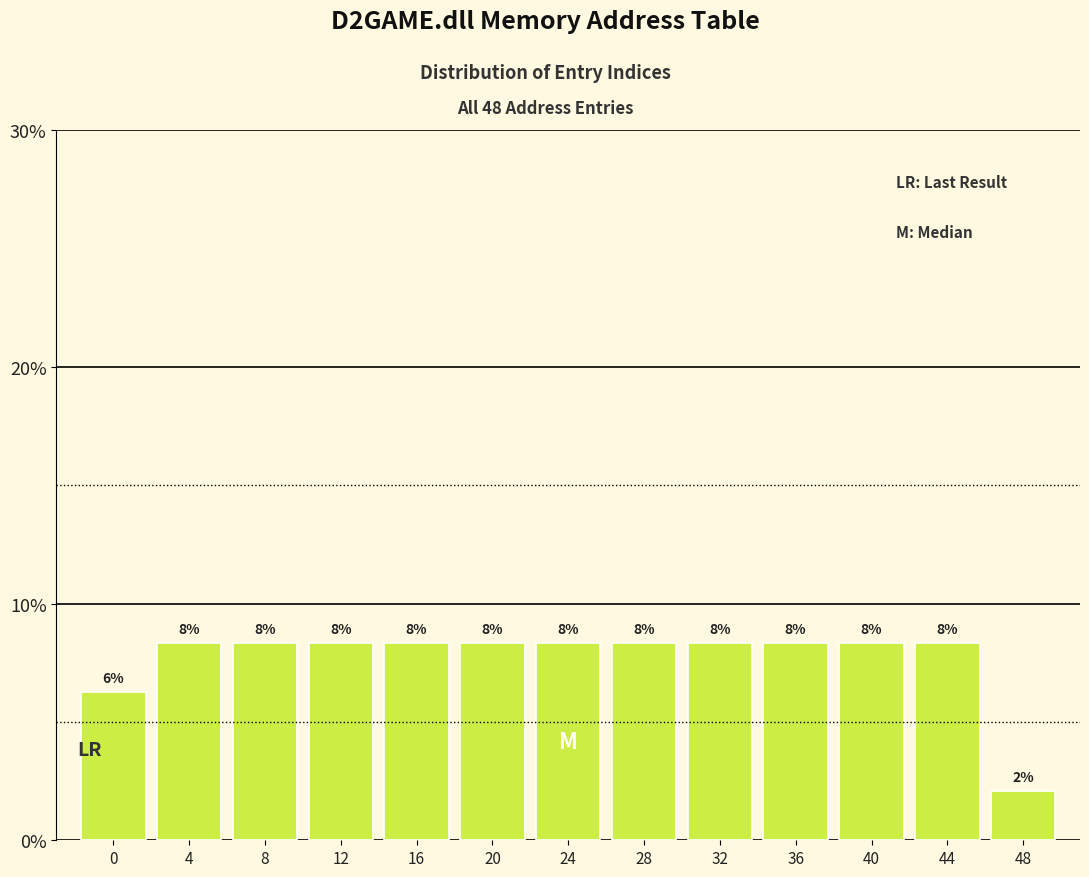

How many bars are there in total?

13